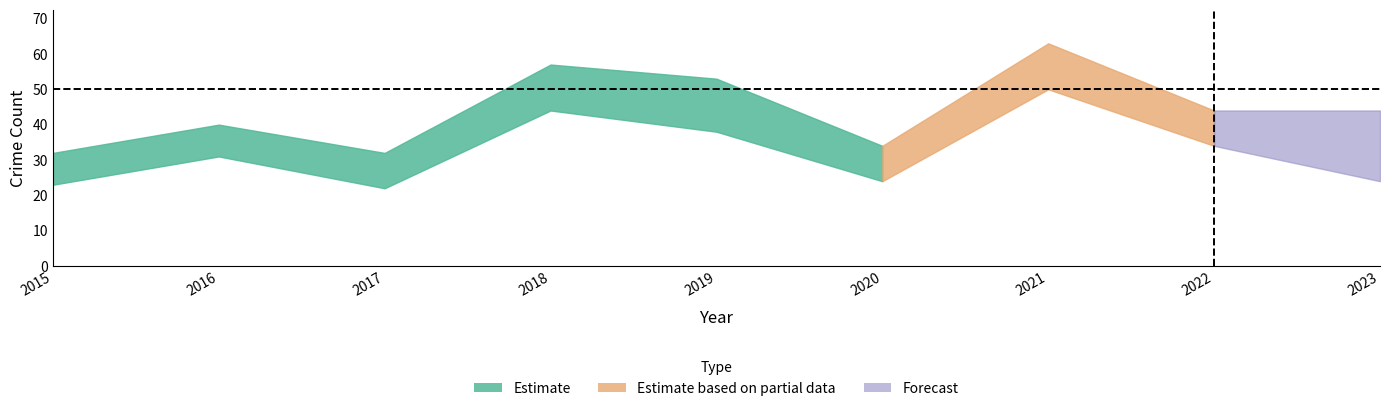

At which category does the chart reach its minimum across all series?

2017